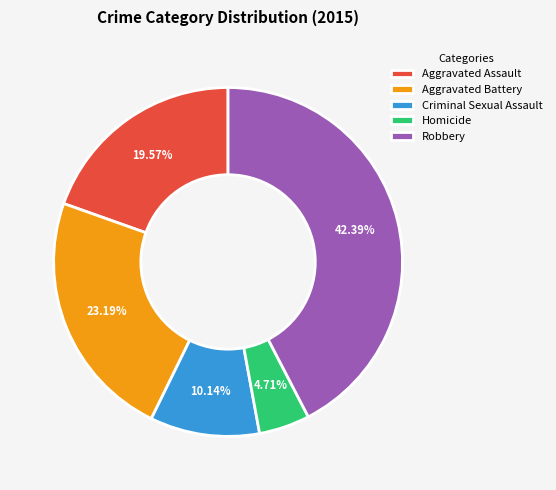

To the nearest percent, what is the combined percentage of Aggravated Battery and Aggravated Assault?

43%